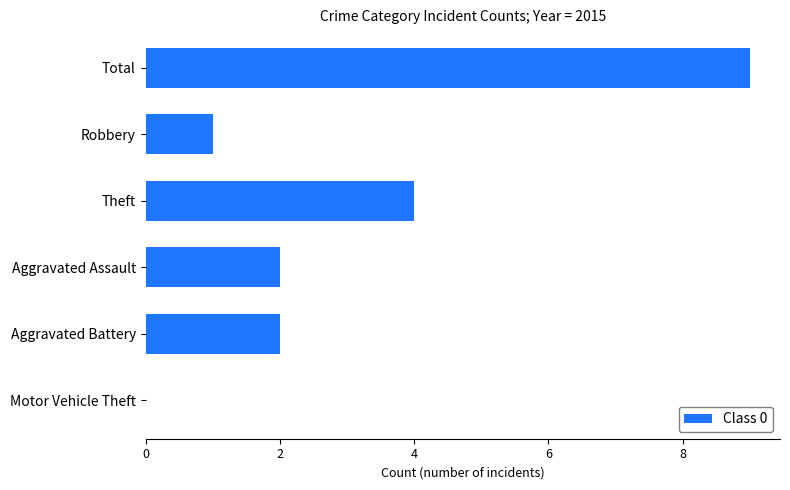

Read the value at Theft.

4